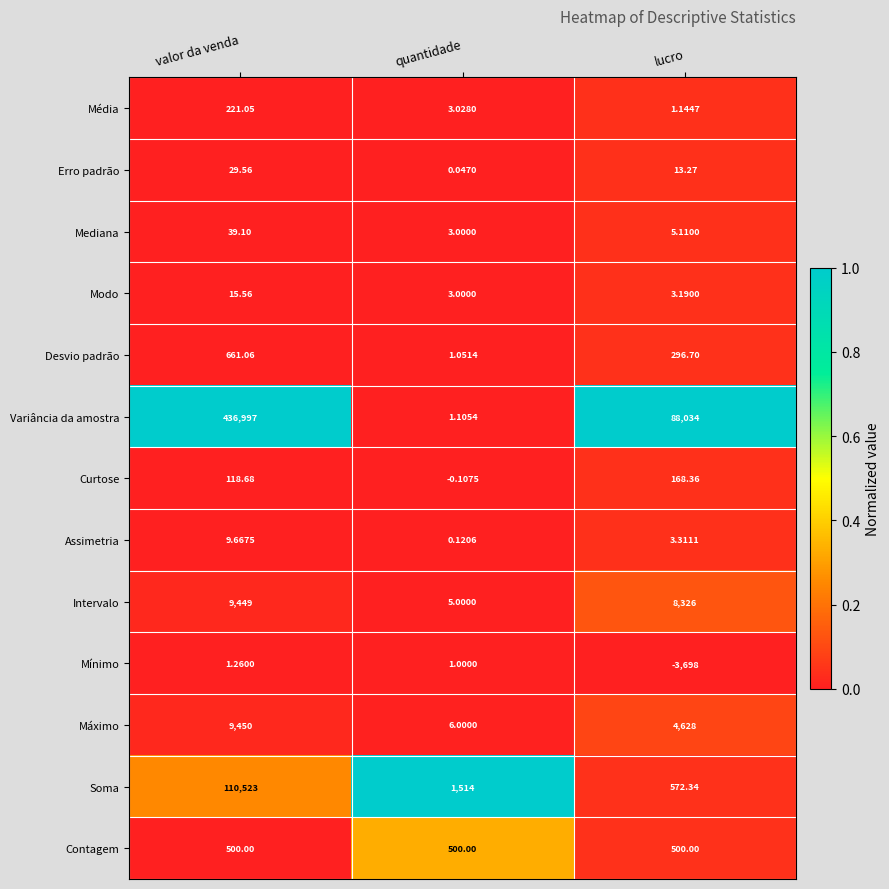

Between valor da venda and quantidade, which series saw the biggest shift?

Variância da amostra